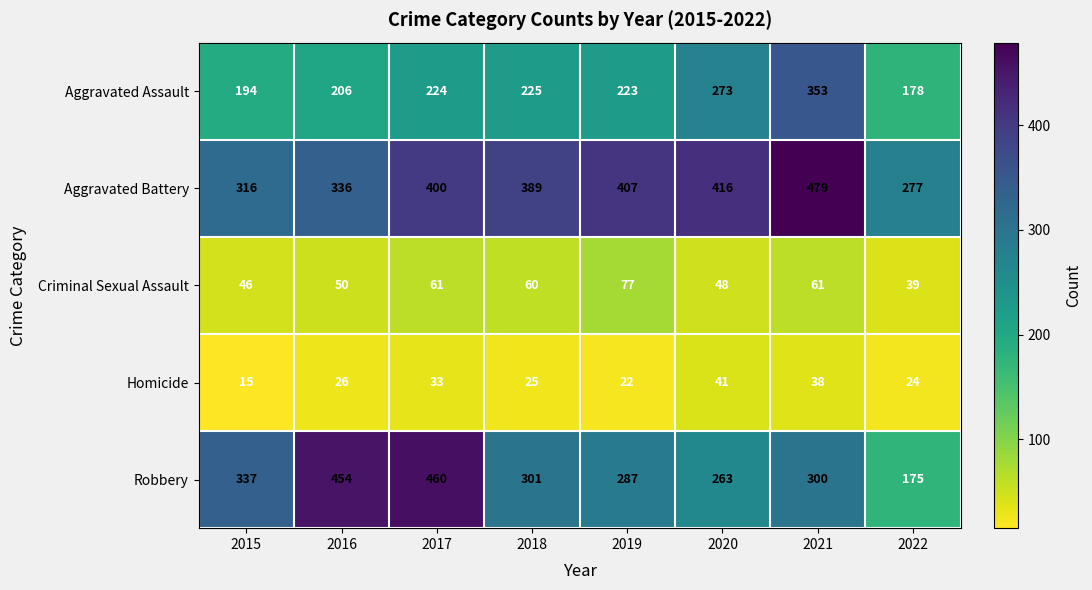

What is the minimum value for Criminal Sexual Assault?

39